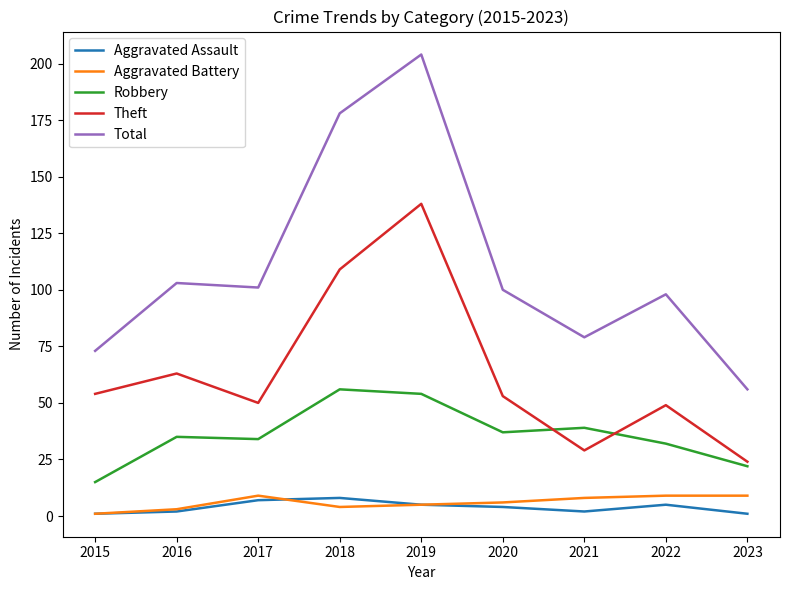

Which series has the largest range (max minus min)?

Total